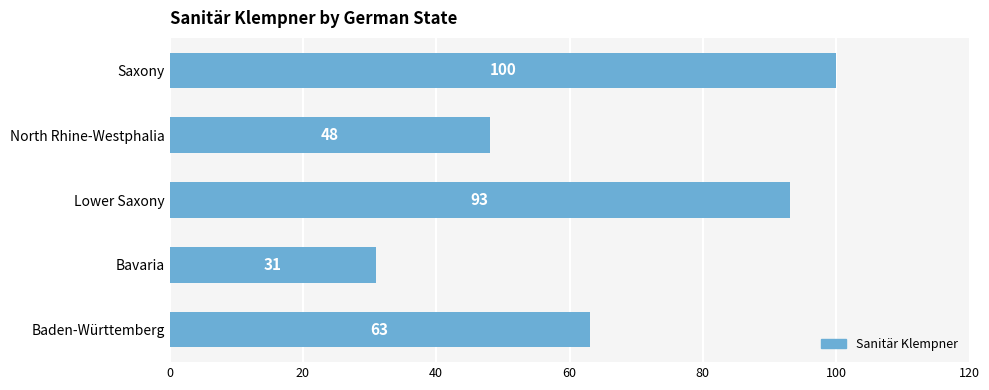

What is the difference between the values at Saxony and North Rhine-Westphalia?

52